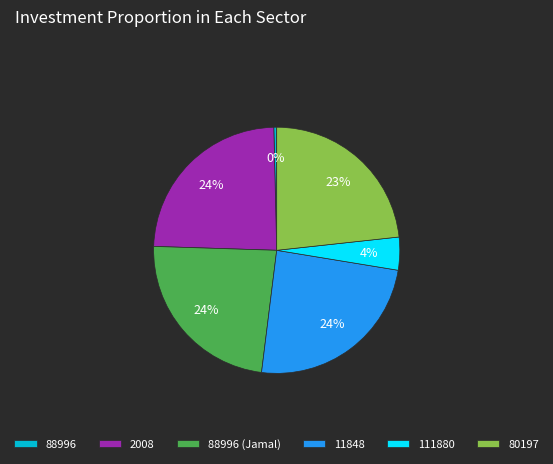

Is it true that 88996 (Jamal) is 15% of the pie?

False